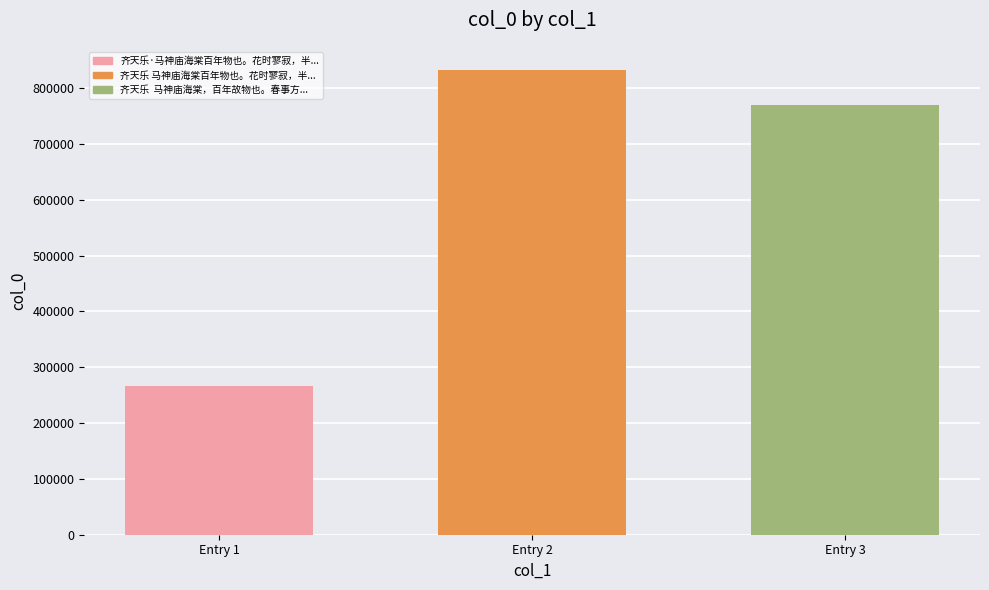

What is the ratio of the value at Entry 1 to the value at Entry 2?

0.3